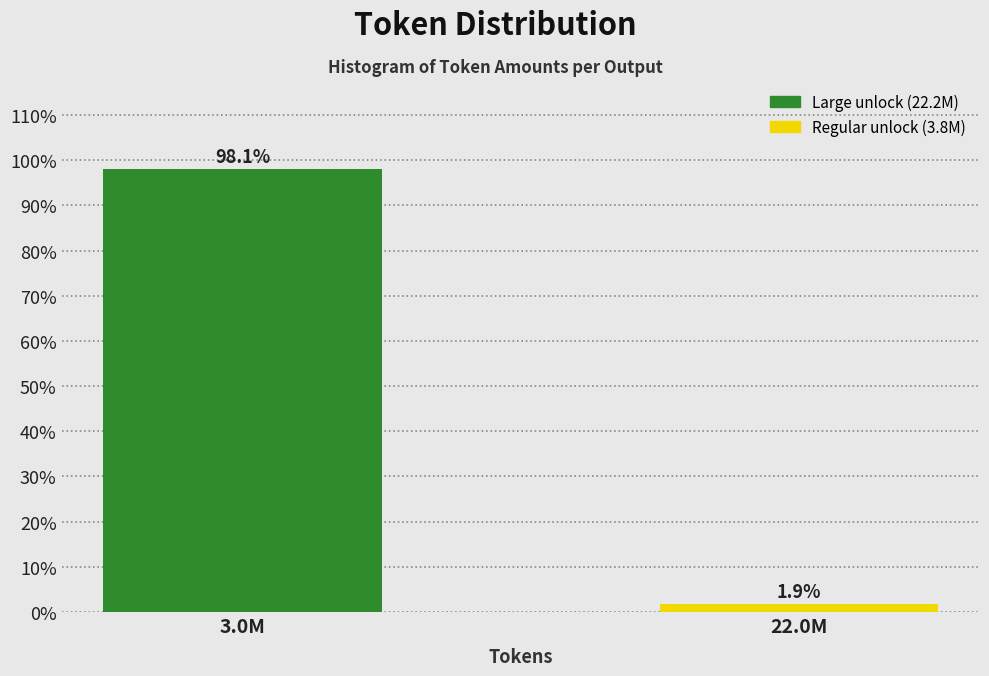

Reading left to right, what are all the values shown in this chart?

3.0M=98.1	22.0M=1.9